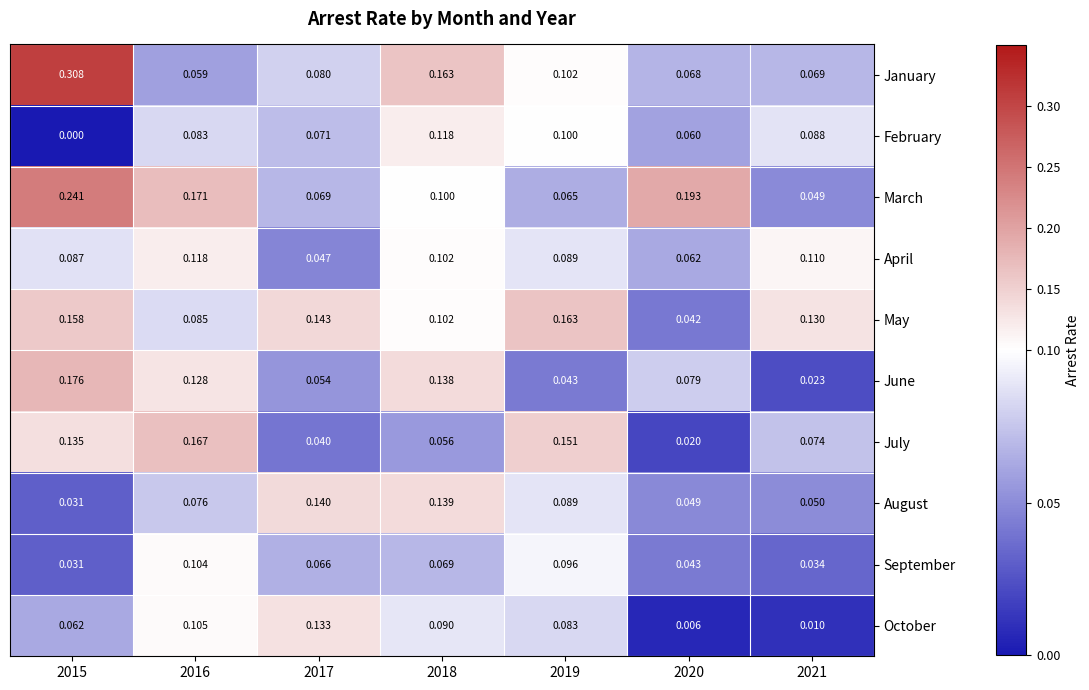

Is the value of July at 2021 greater than the value of May at 2017?

No